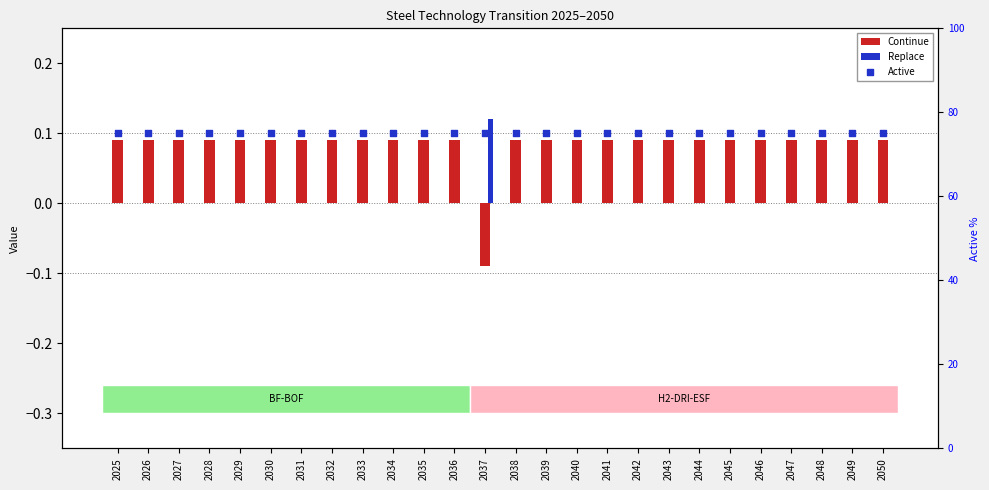

Which series has the widest spread of Y values?

Continue